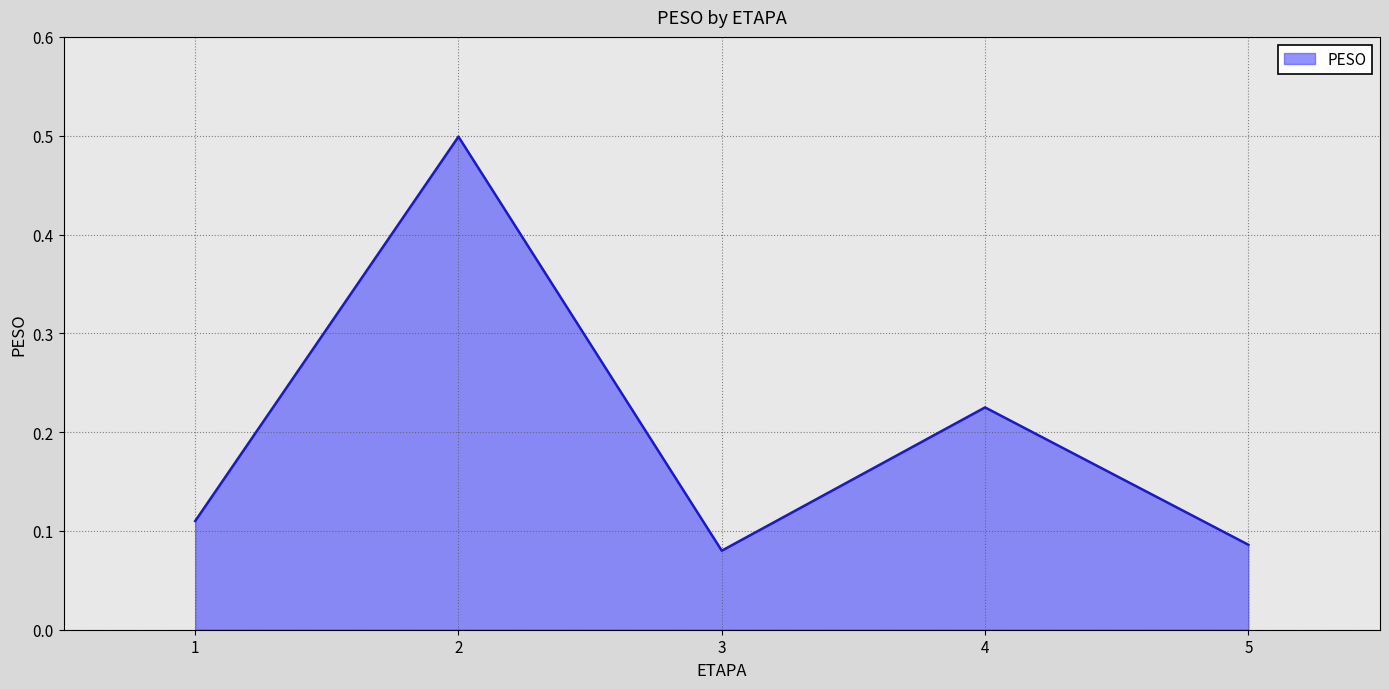

At which category does the data reach its first local valley?

3